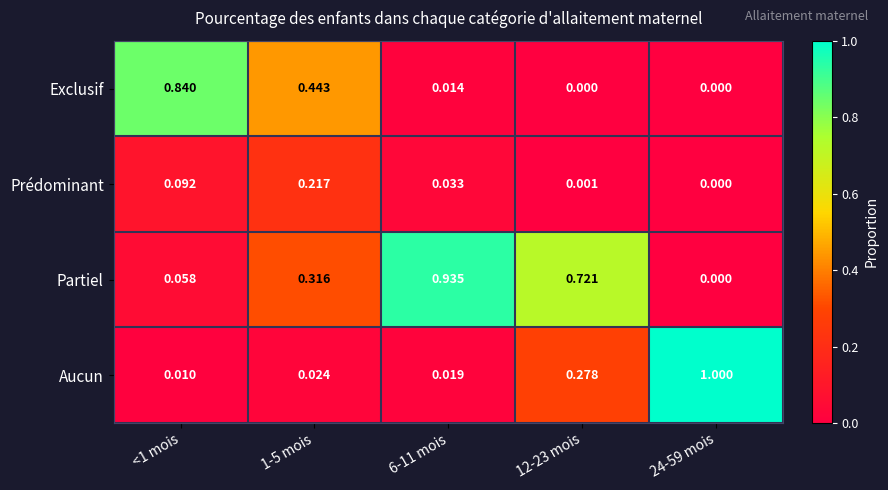

At which category does the chart reach its peak across all series?

24-59 mois